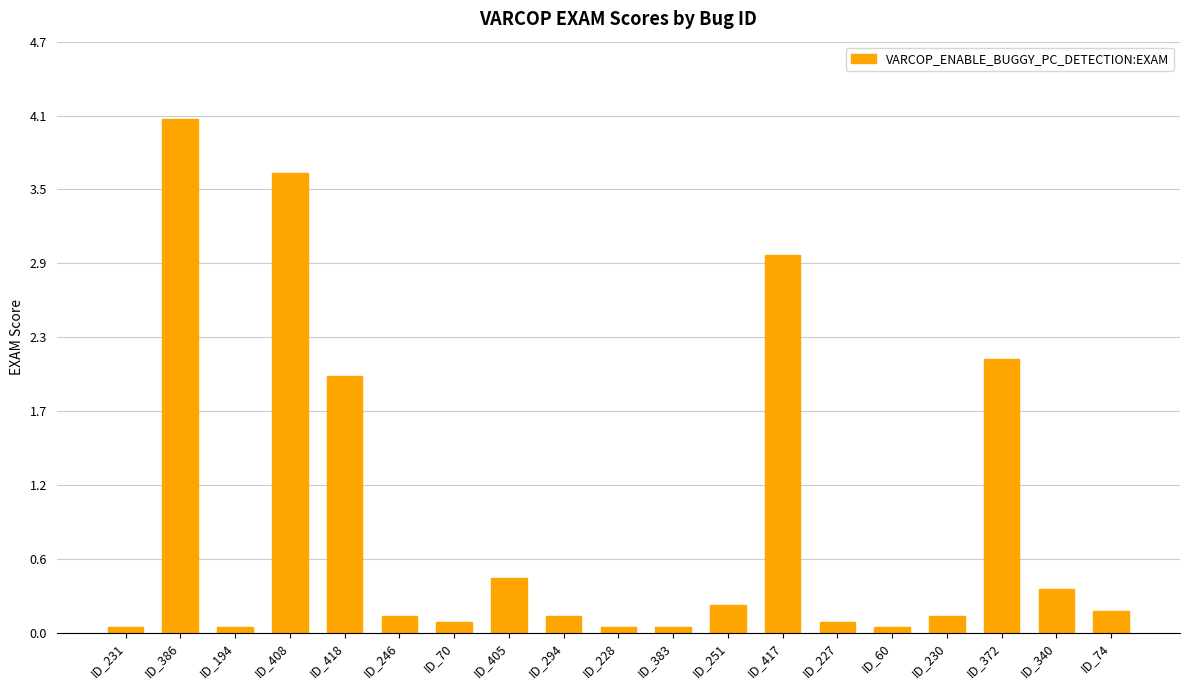

Are the bars horizontal?

No